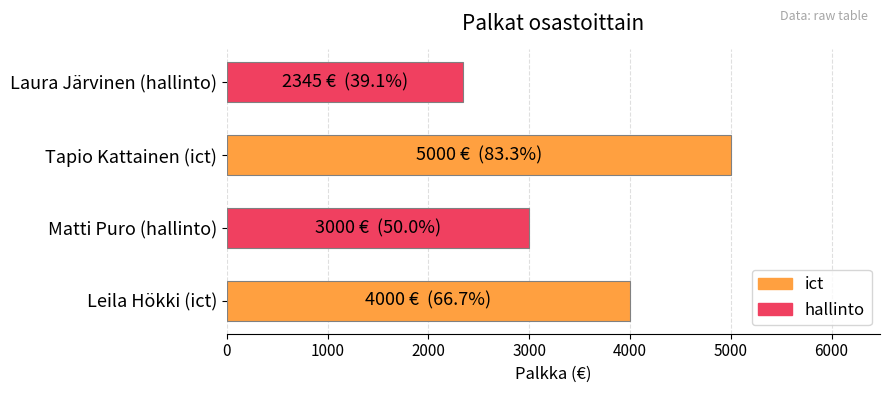

Approximately how many times larger is the value at Leila Hökki (ict) compared to Tapio Kattainen (ict)?

0.8